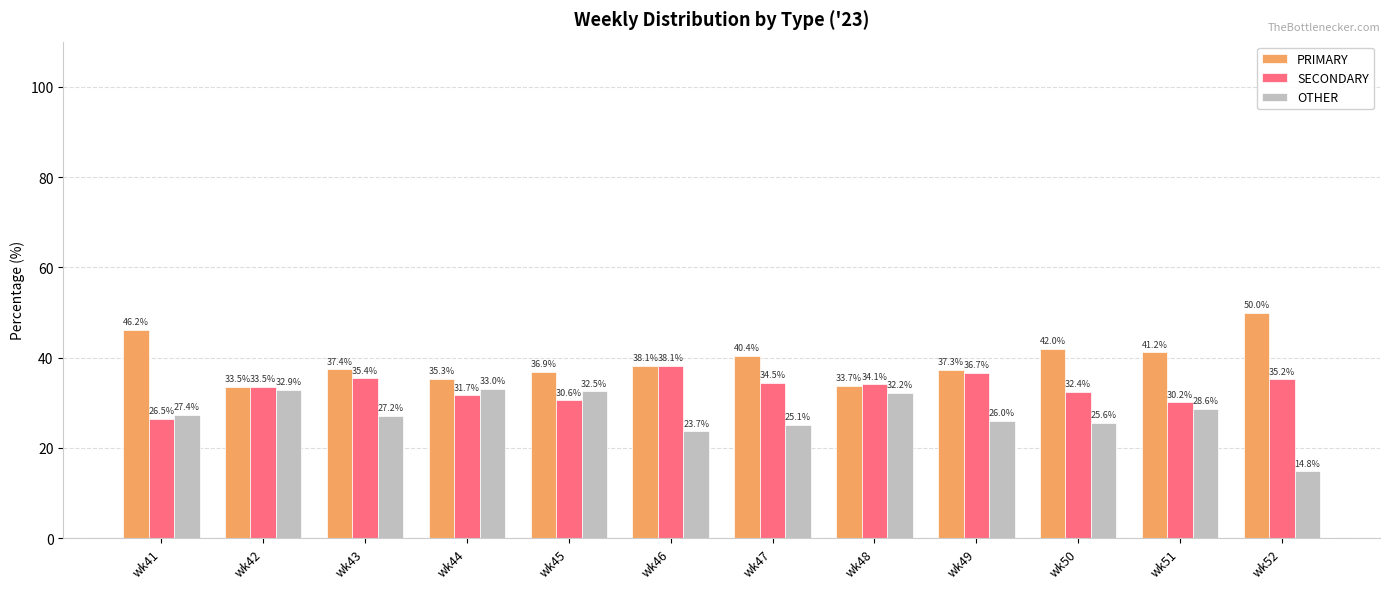

List the labels in order of SECONDARY value, largest first.

wk46, wk49, wk43, wk52, wk47, wk48, wk42, wk50, wk44, wk45, wk51, wk41